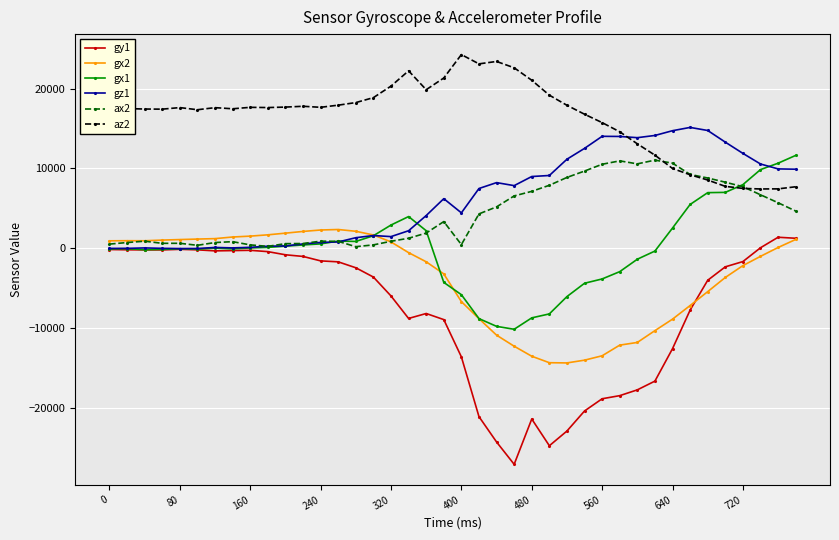

What are all the series names shown in the legend?

gy1, gx2, gx1, gz1, ax2, az2